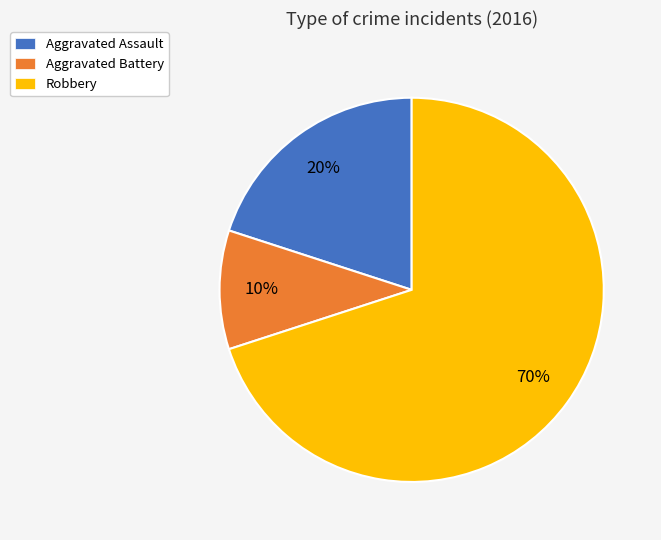

Which slice is the largest?

Robbery